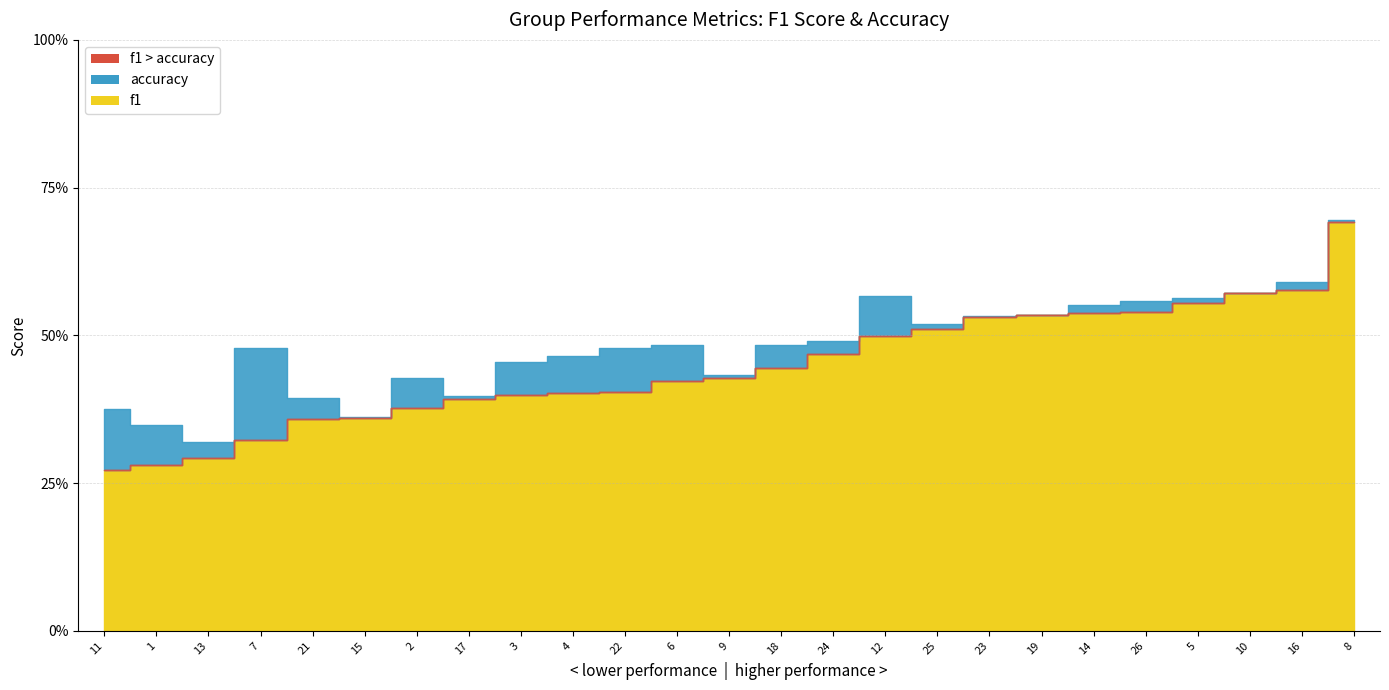

True or false: accuracy and f1 cross at least once.

False